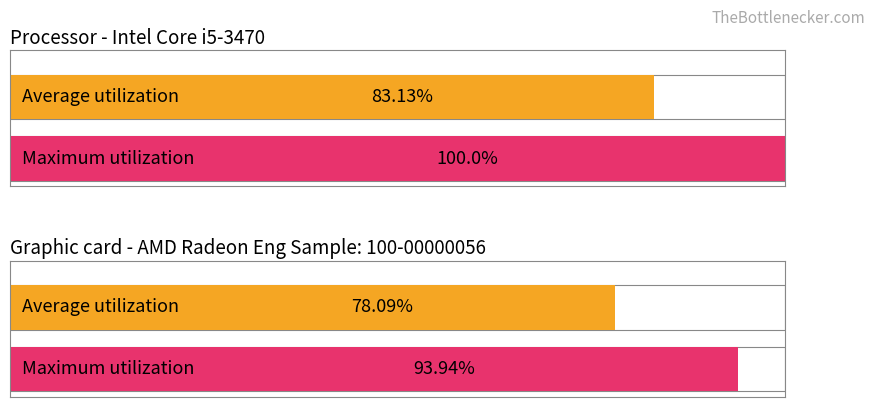

How many data points does each series have?

4